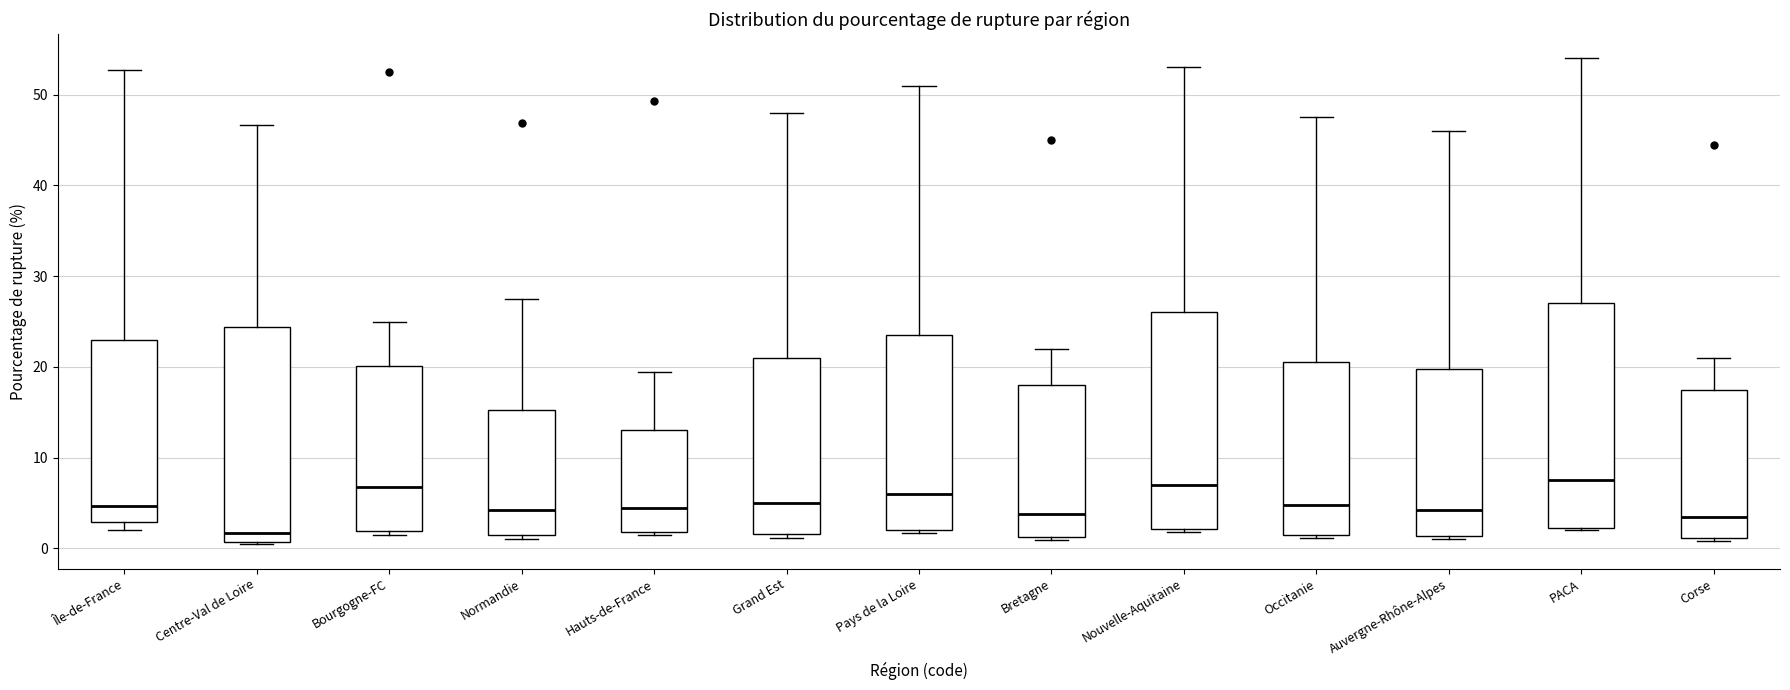

Where does the upper whisker of the box for Corse end on the y-axis? The values are not printed on the chart, so give them approximately, as read against the axis.

21